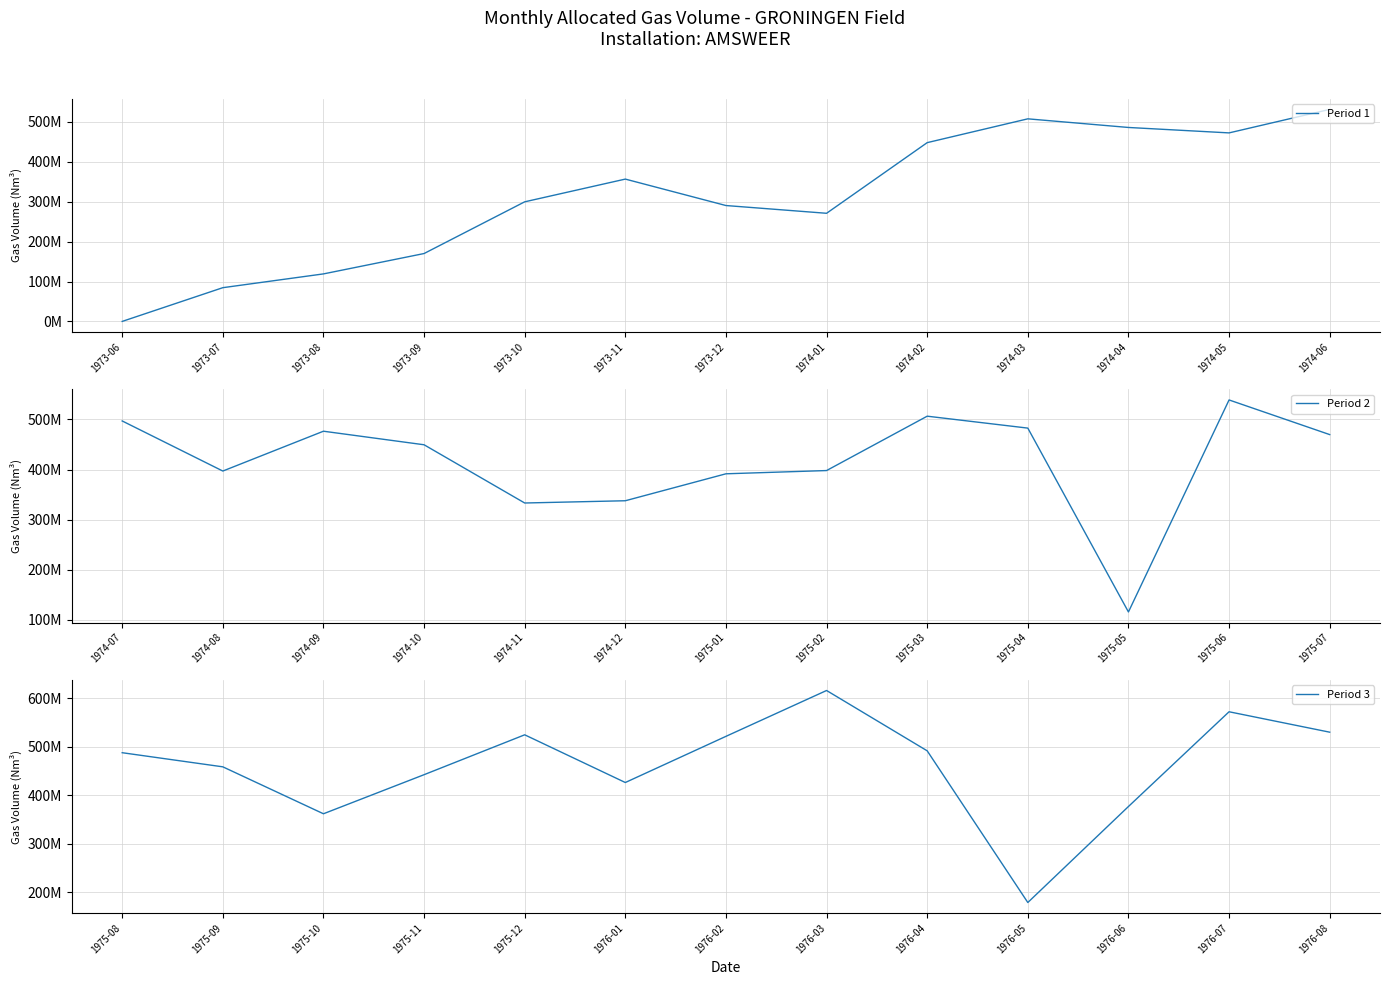

Does the chart have visible grid lines?

Yes